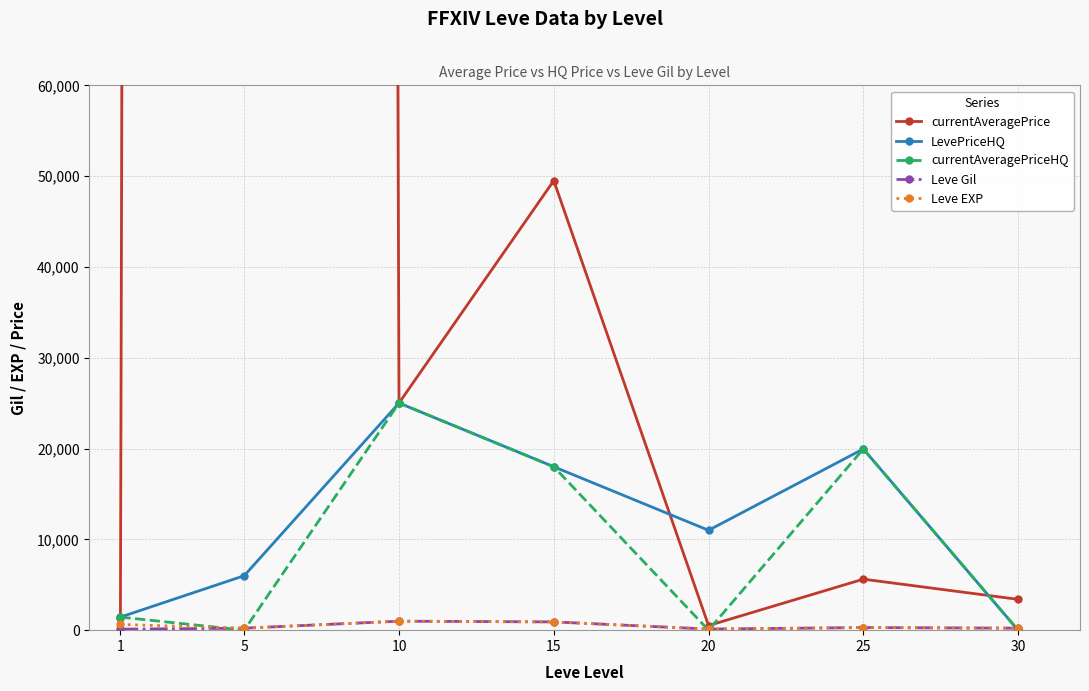

Which category has the lowest value in the Leve Gil series?

1